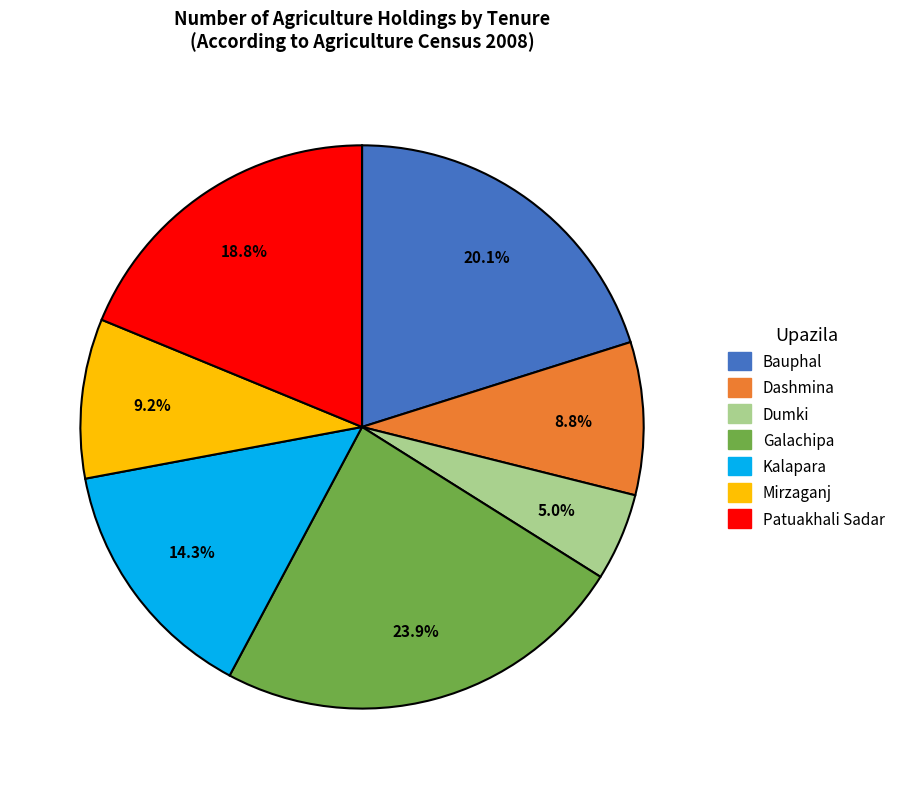

To the nearest percent, what portion does Patuakhali Sadar represent?

19%